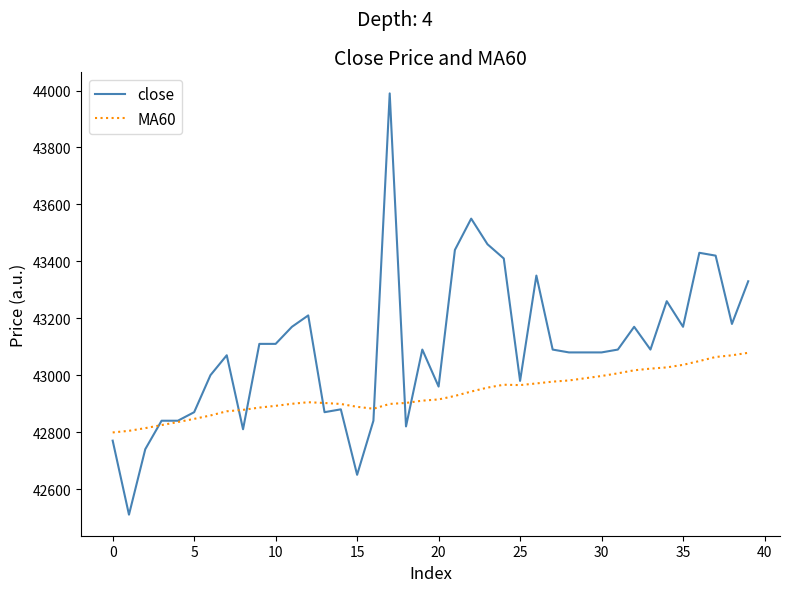

Which series ends up on top after the final intersection of close and MA60?

close